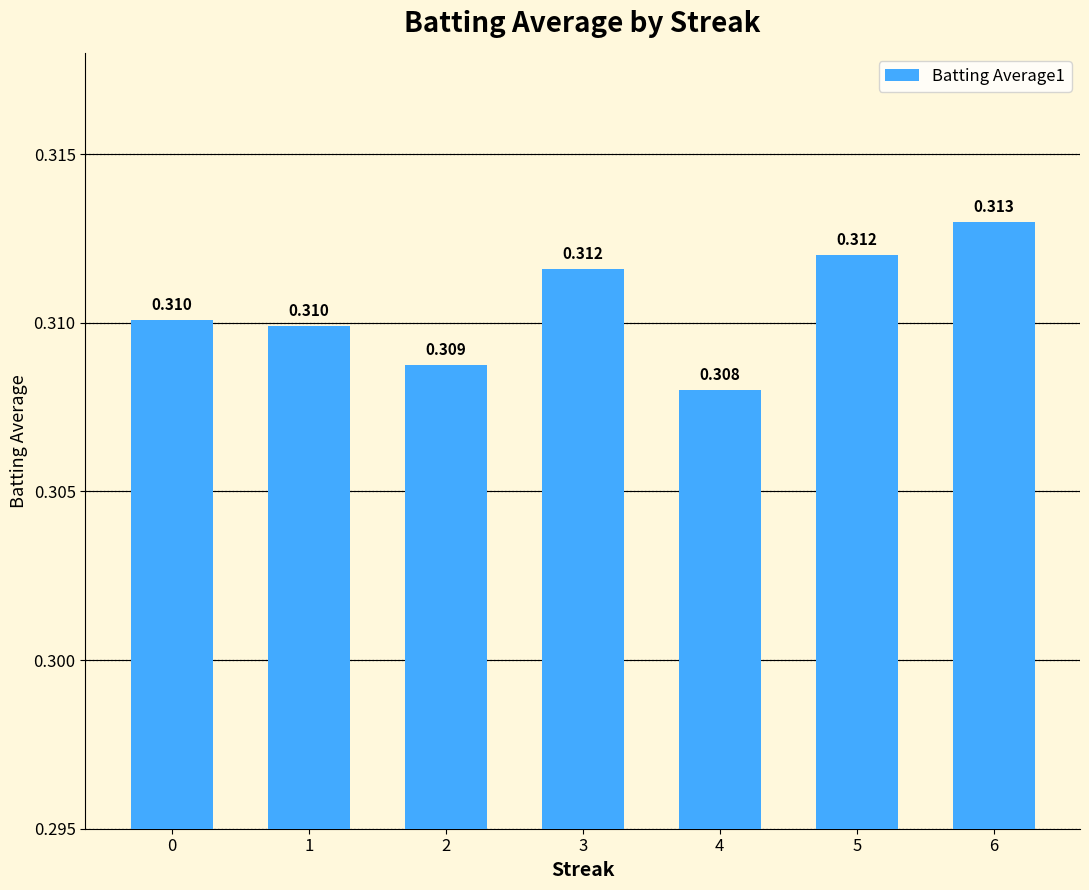

Which has a higher value, 4 or 6?

6